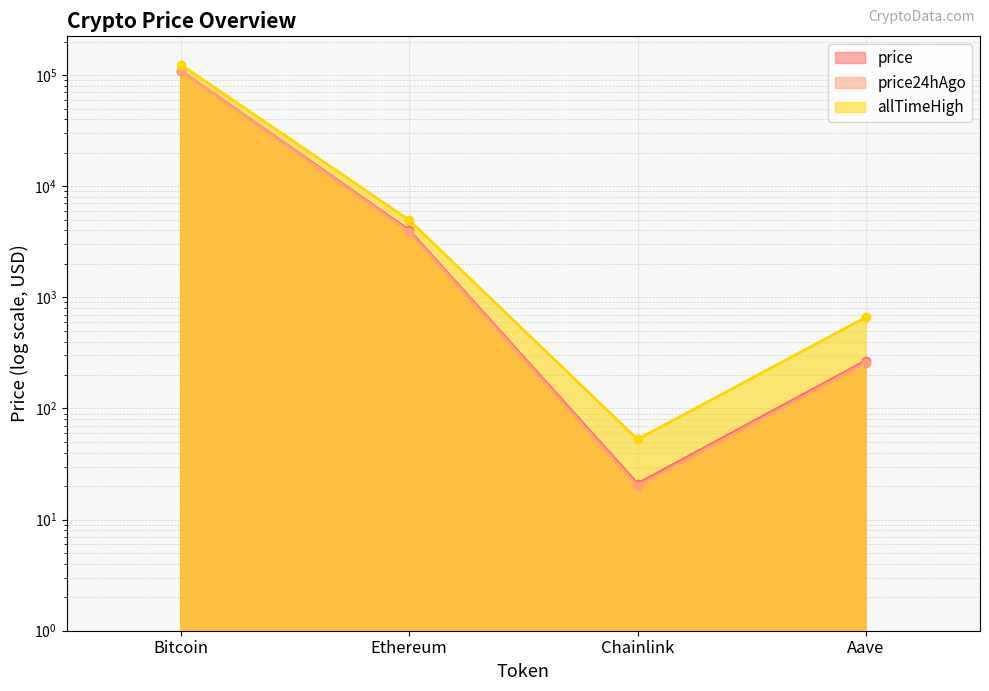

At Ethereum, list the series in order from largest to smallest.

allTimeHigh, price, price24hAgo